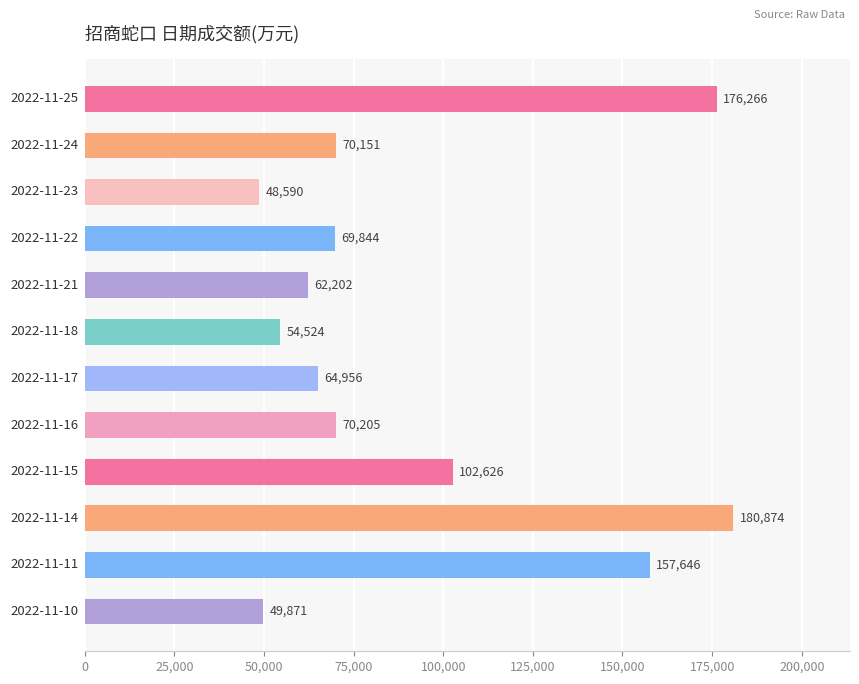

What is the minimum value shown in the chart?

48590